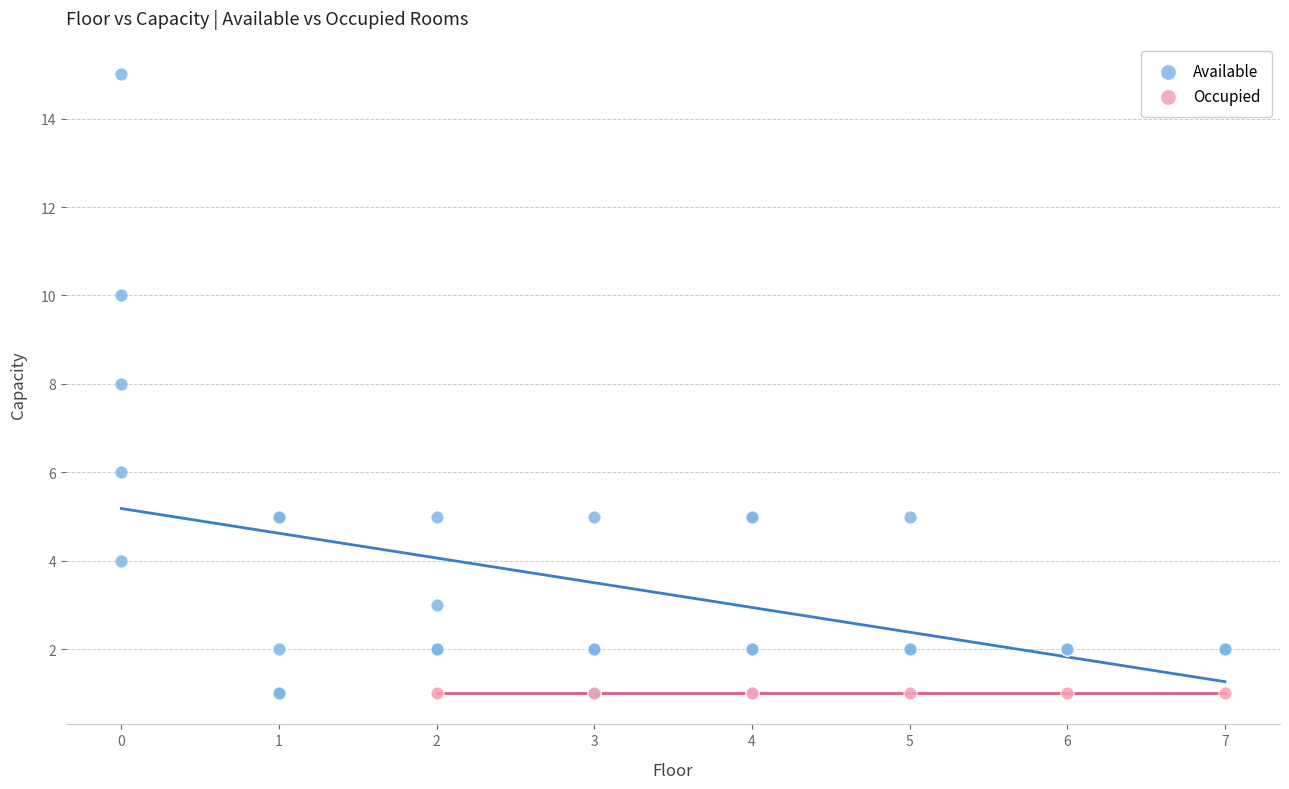

Which series reaches the maximum Y coordinate?

Available